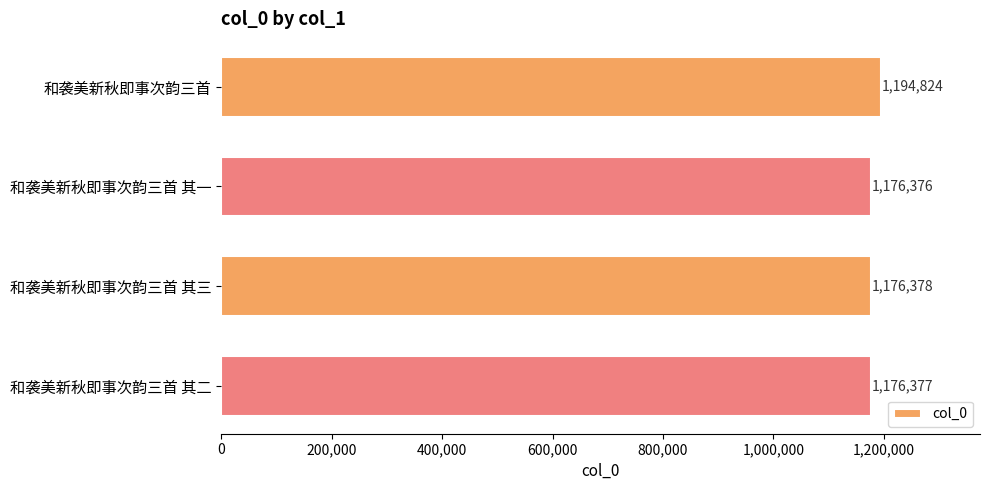

What is the maximum value shown in the chart?

1194824